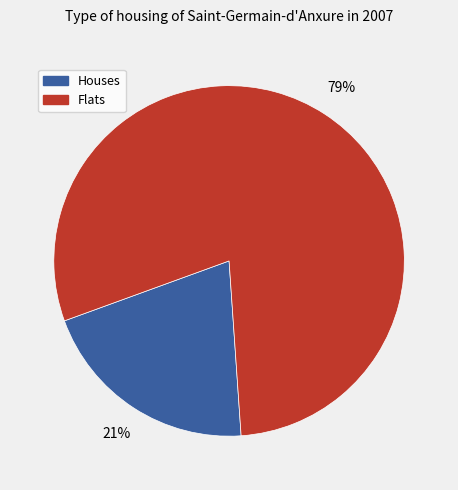

Which slice is the smallest?

Houses